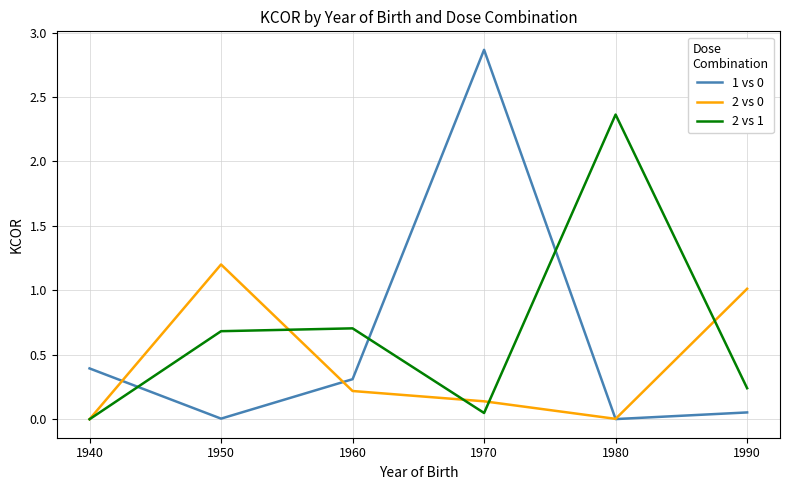

What is the difference between the highest and lowest values at 1960?

0.5